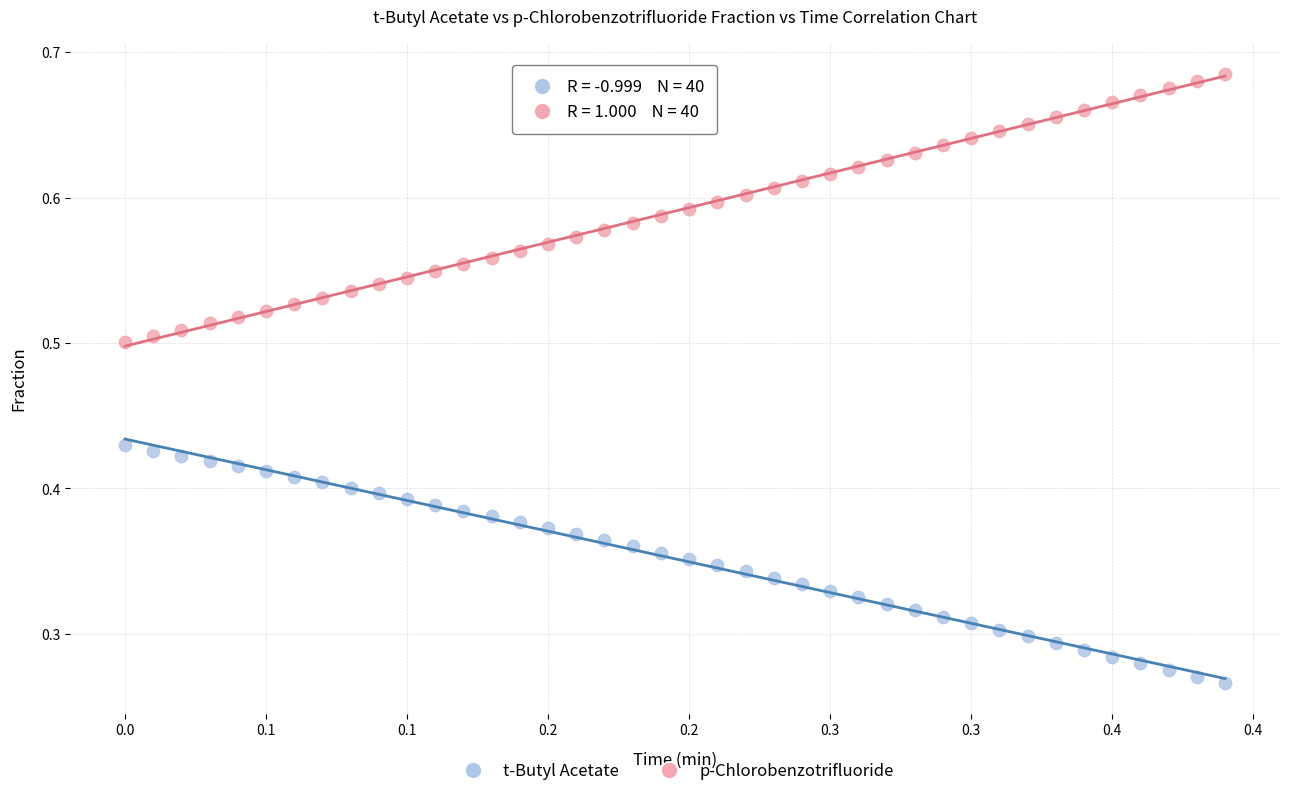

Which series reaches the maximum Y coordinate?

p-Chlorobenzotrifluoride